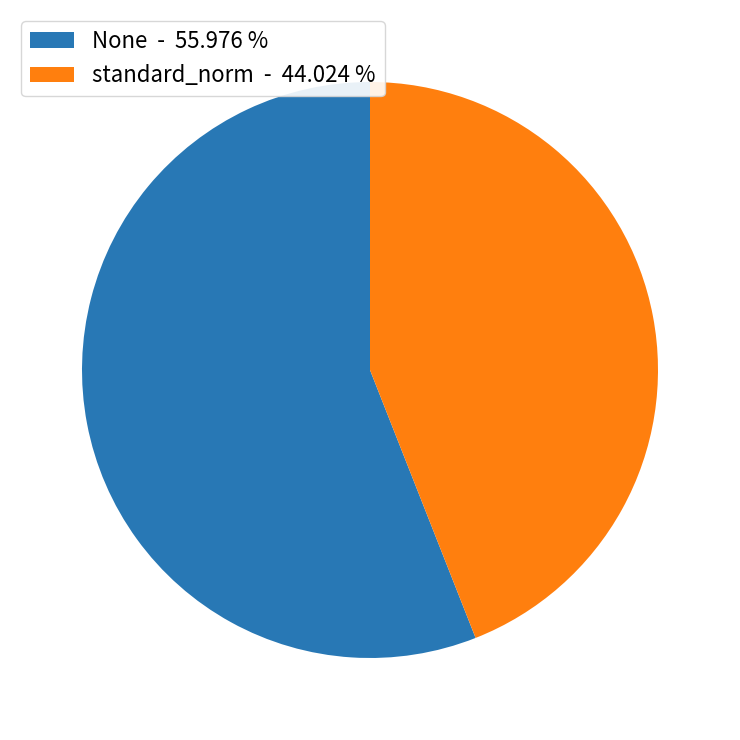

Is there a majority slice in this chart?

Yes